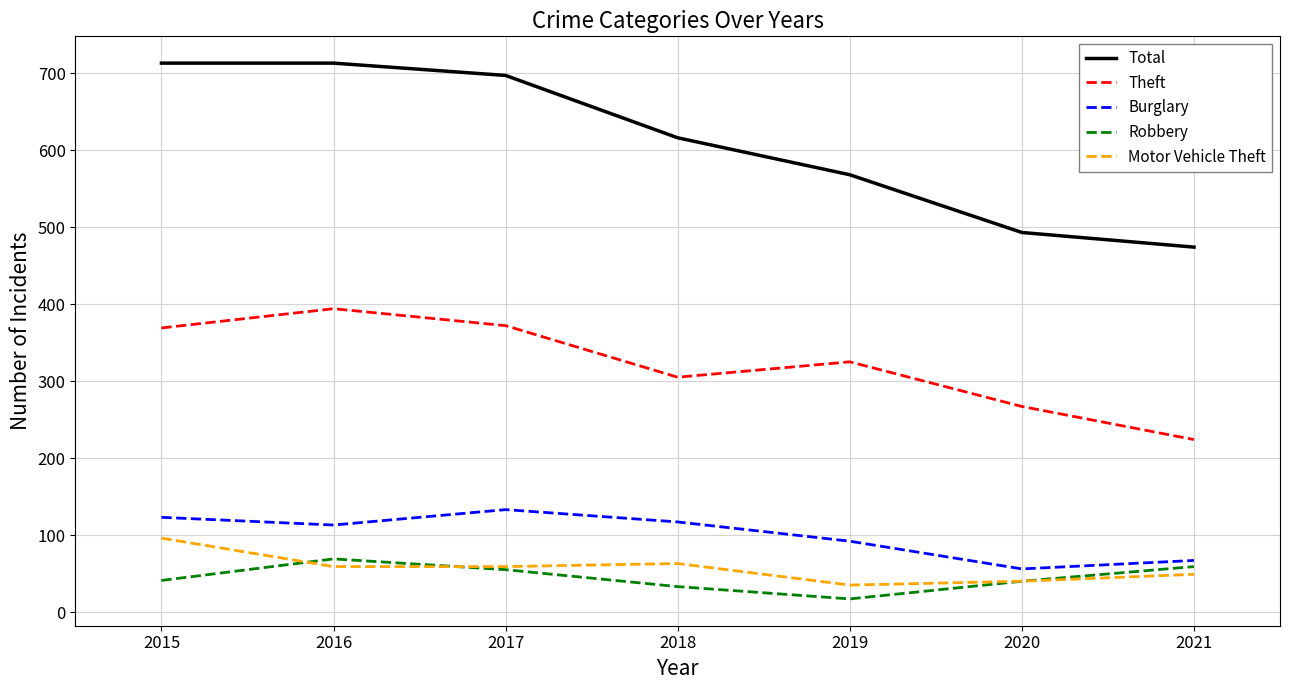

How many interior local valleys does the Robbery series have?

1